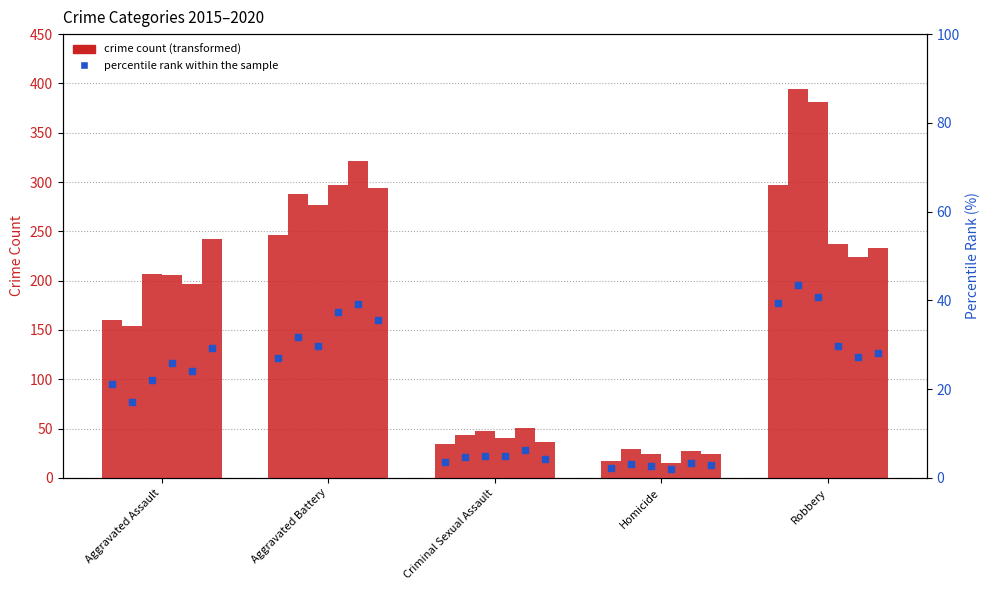

Which has a higher value, Criminal Sexual Assault or Homicide?

Criminal Sexual Assault